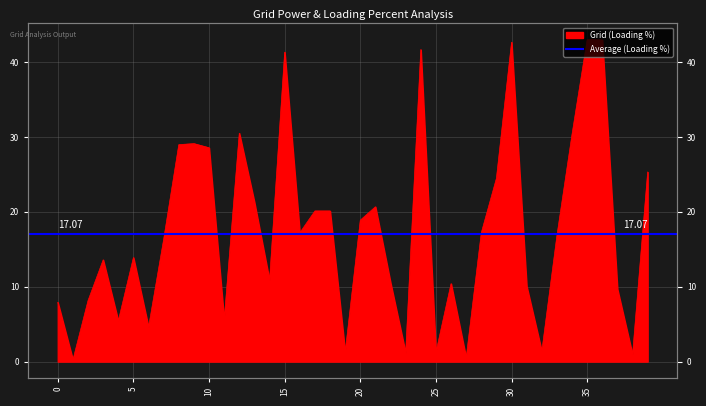

Rank the categories by value from highest to lowest.

35, 36, 30, 24, 15, 12, 34, 9, 8, 10, 39, 29, 13, 21, 17, 18, 20, 28, 16, 33, 7, 5, 3, 14, 22, 26, 31, 37, 2, 0, 11, 4, 6, 32, 25, 19, 23, 38, 27, 1